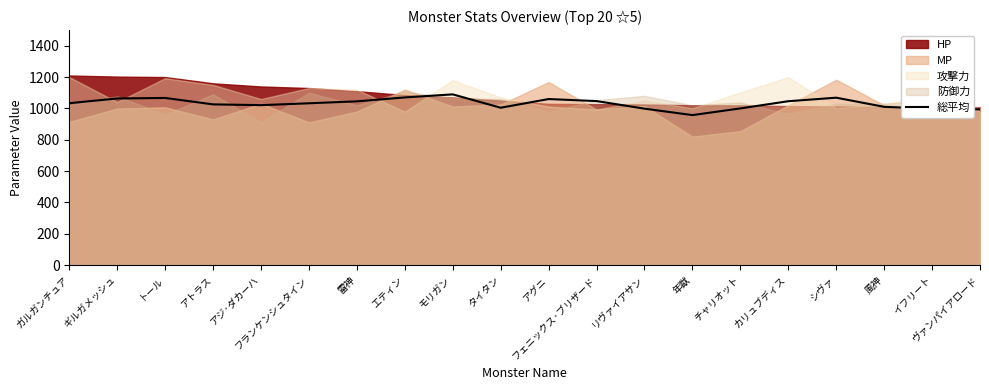

How many data points are less than 1033?

10